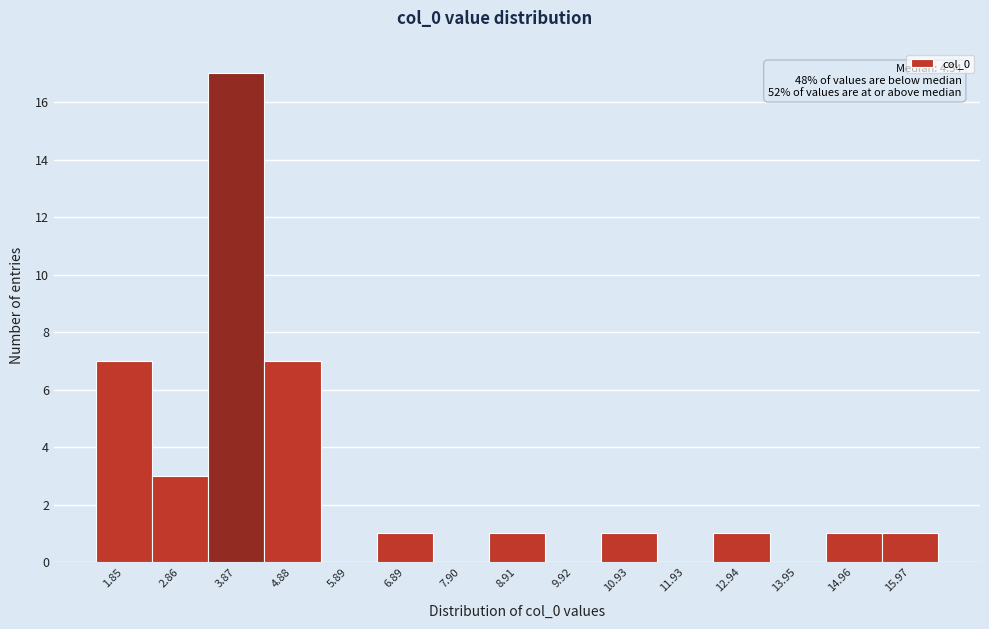

Reading right to left, extract all data points from this chart.

15.97=1	14.96=1	13.95=0	12.94=1	11.93=0	10.93=1	9.92=0	8.91=1	7.90=0	6.89=1	5.89=0	4.88=7	3.87=17	2.86=3	1.85=7